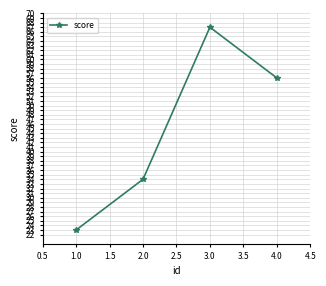

True or false: there are more than 1 points higher than both neighbors.

False